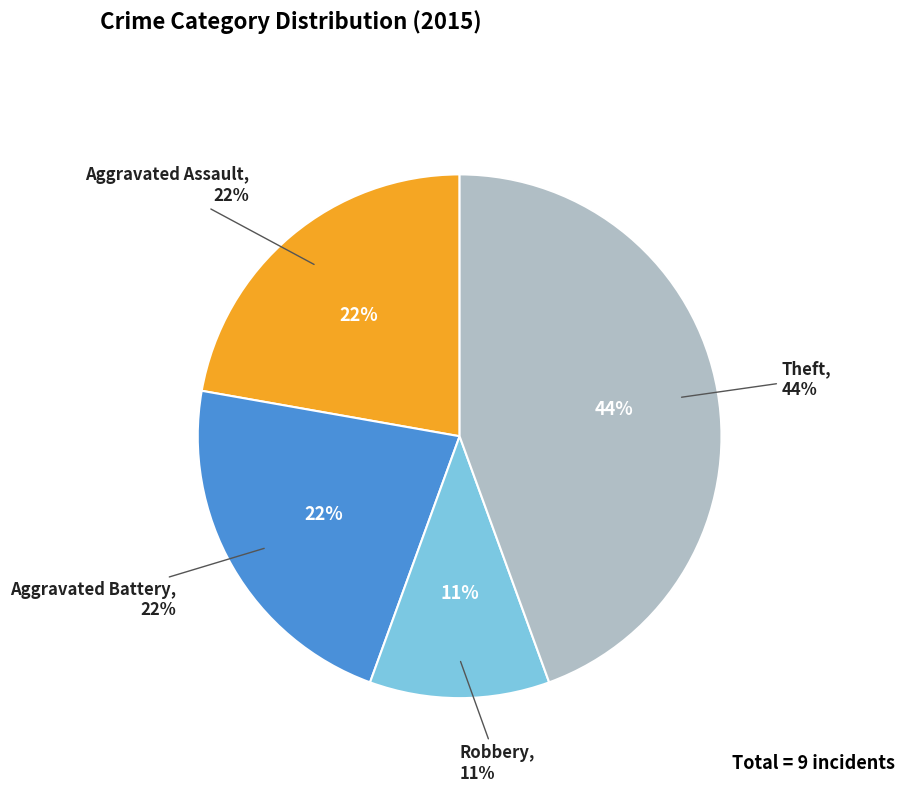

Does Robbery represent more than half of the total?

No